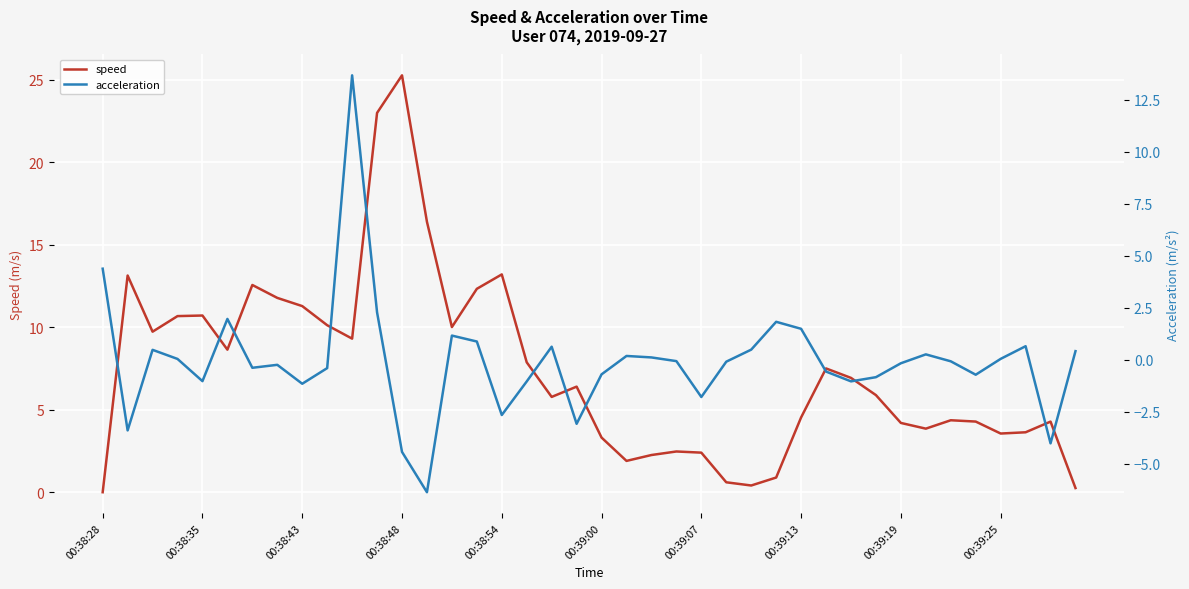

True or false: speed has a value of 3.3 at 00:39:00.

True